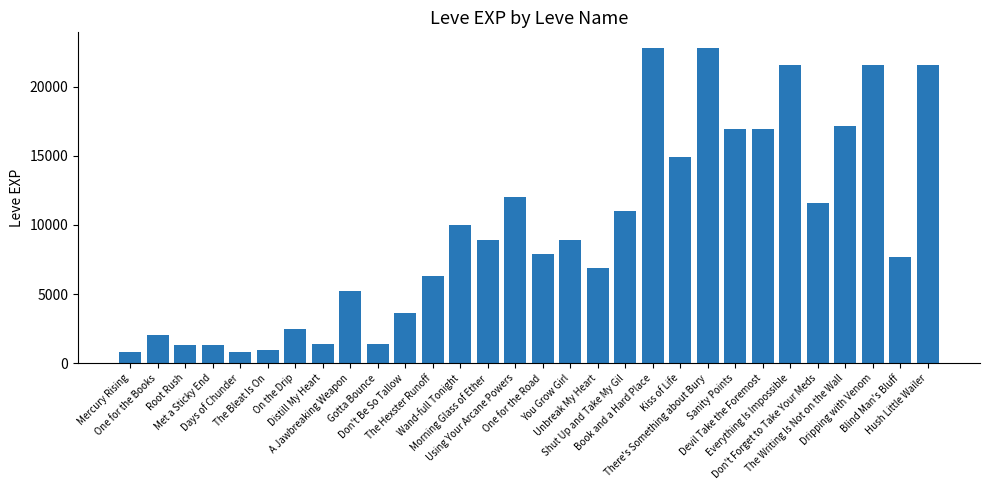

True or false: the data shows 11837 at Unbreak My Heart.

False